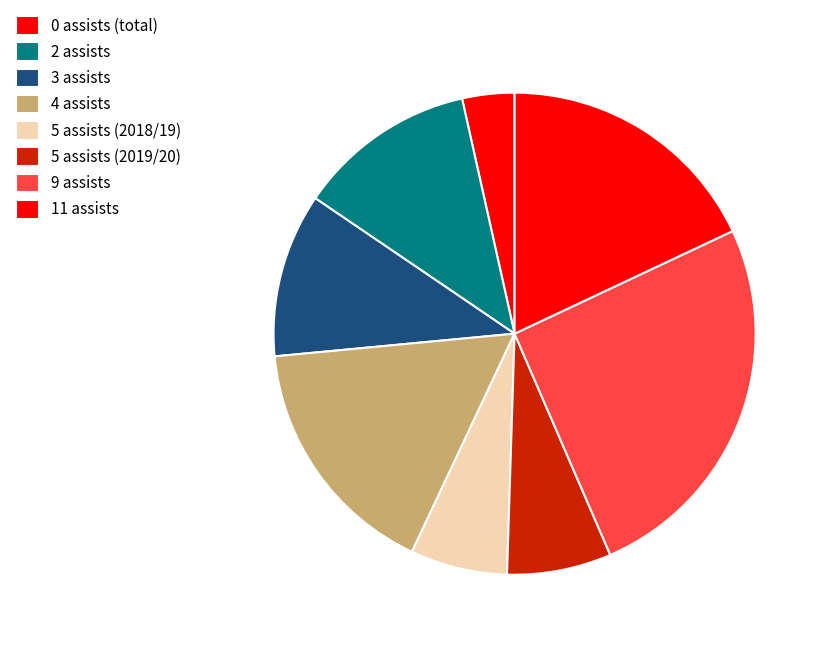

How many segments does this pie chart have?

8